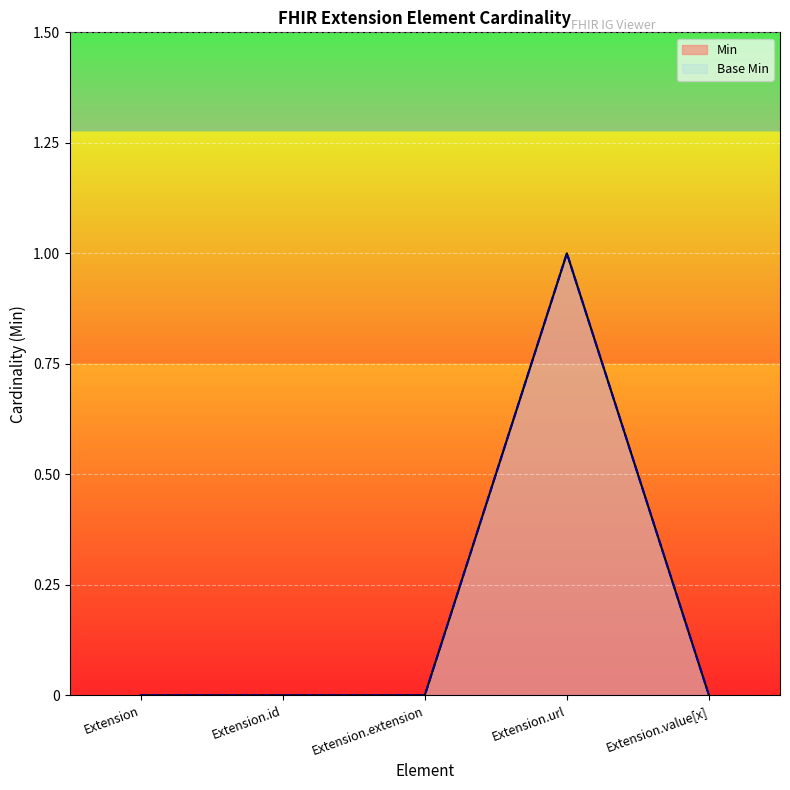

True or false: Min has a value of 0 at Extension.value[x].

True